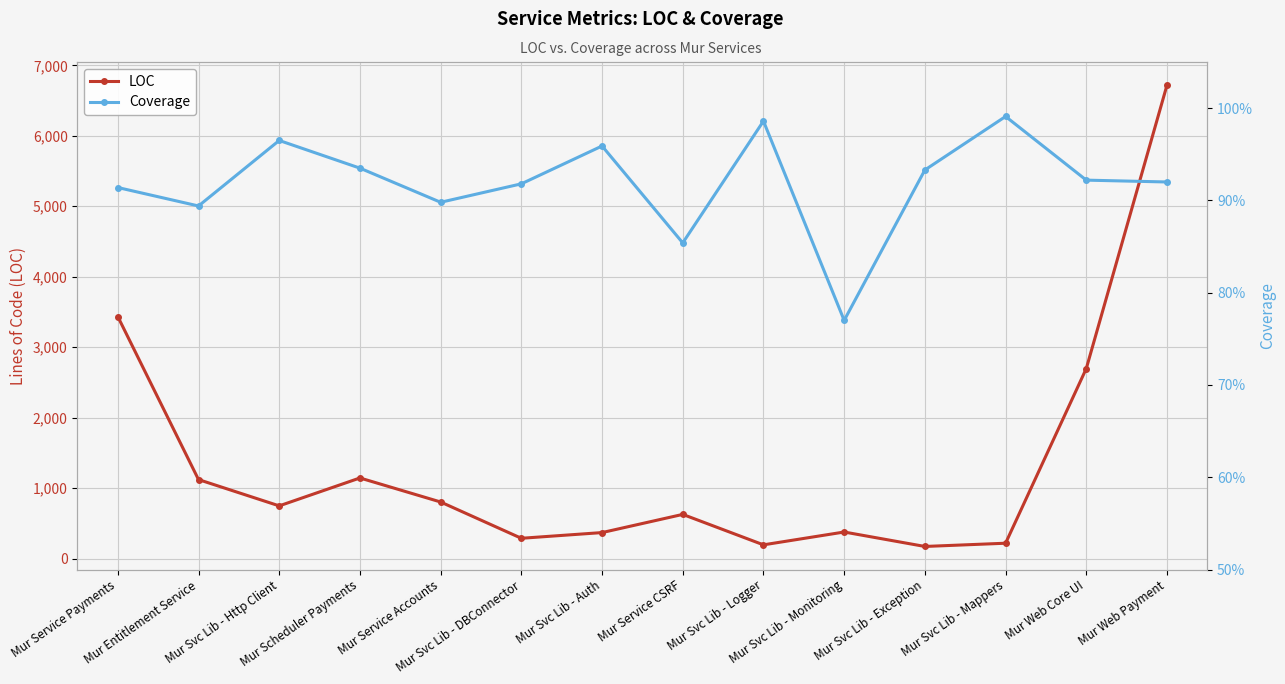

Reading left to right, what are all the values shown in this chart?

LOC: Mur Service Payments=3434.0	Mur Entitlement Service=1121.0	Mur Svc Lib - Http Client=748.0	Mur Scheduler Payments=1144.0	Mur Service Accounts=803.0	Mur Svc Lib - DBConnector=288.0	Mur Svc Lib - Auth=369.0	Mur Service CSRF=627.0	Mur Svc Lib - Logger=195.0	Mur Svc Lib - Monitoring=377.0	Mur Svc Lib - Exception=172.0	Mur Svc Lib - Mappers=218.0	Mur Web Core UI=2697.0	Mur Web Payment=6719.0
Coverage: Mur Service Payments=0.9	Mur Entitlement Service=0.9	Mur Svc Lib - Http Client=1.0	Mur Scheduler Payments=0.9	Mur Service Accounts=0.9	Mur Svc Lib - DBConnector=0.9	Mur Svc Lib - Auth=1.0	Mur Service CSRF=0.9	Mur Svc Lib - Logger=1.0	Mur Svc Lib - Monitoring=0.8	Mur Svc Lib - Exception=0.9	Mur Svc Lib - Mappers=1.0	Mur Web Core UI=0.9	Mur Web Payment=0.9